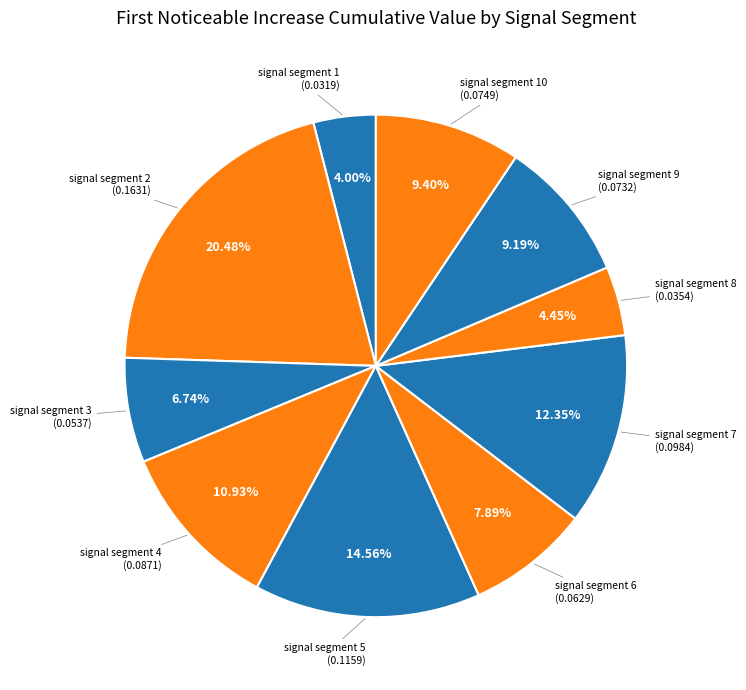

What percentage is the signal segment 7 slice, to the nearest percent?

12%